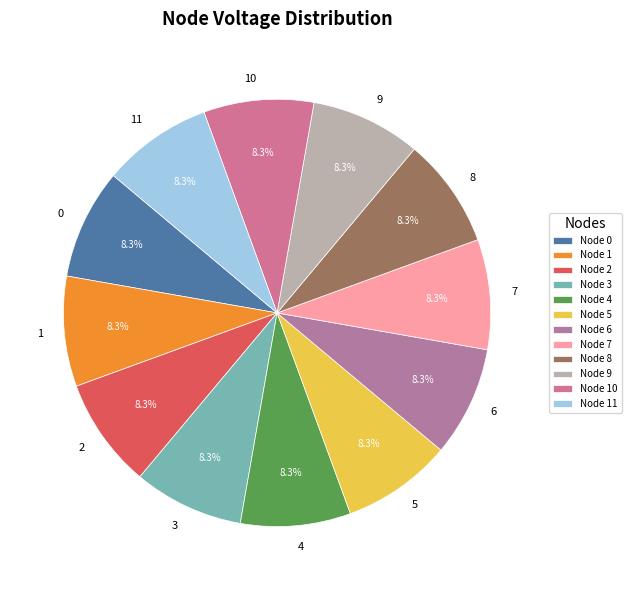

What percentage do 8 and 1 together represent?

16.7%